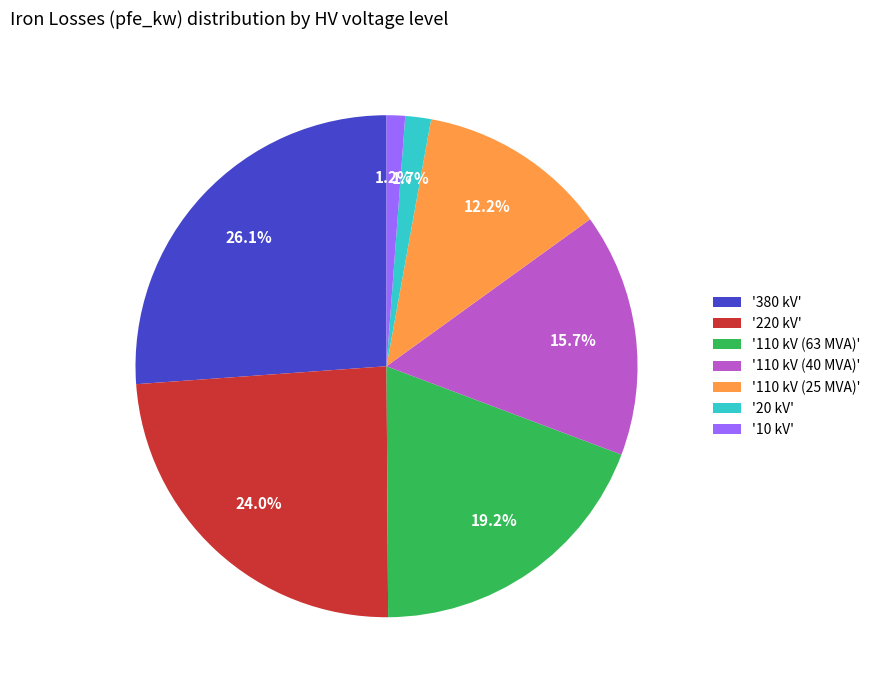

Count the number of slices in the pie.

7